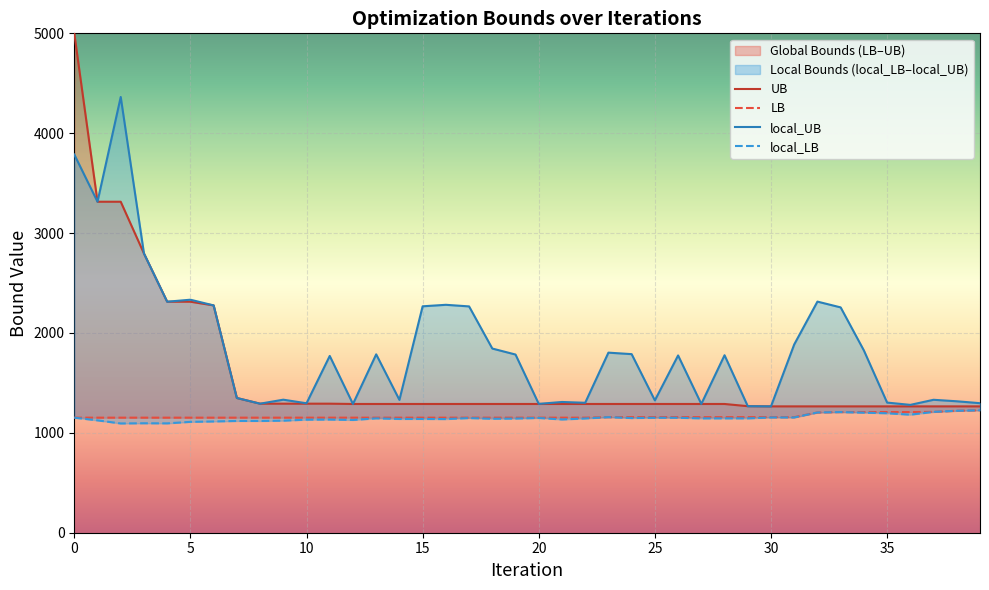

True or false: local_LB and LB intersect in this chart.

False